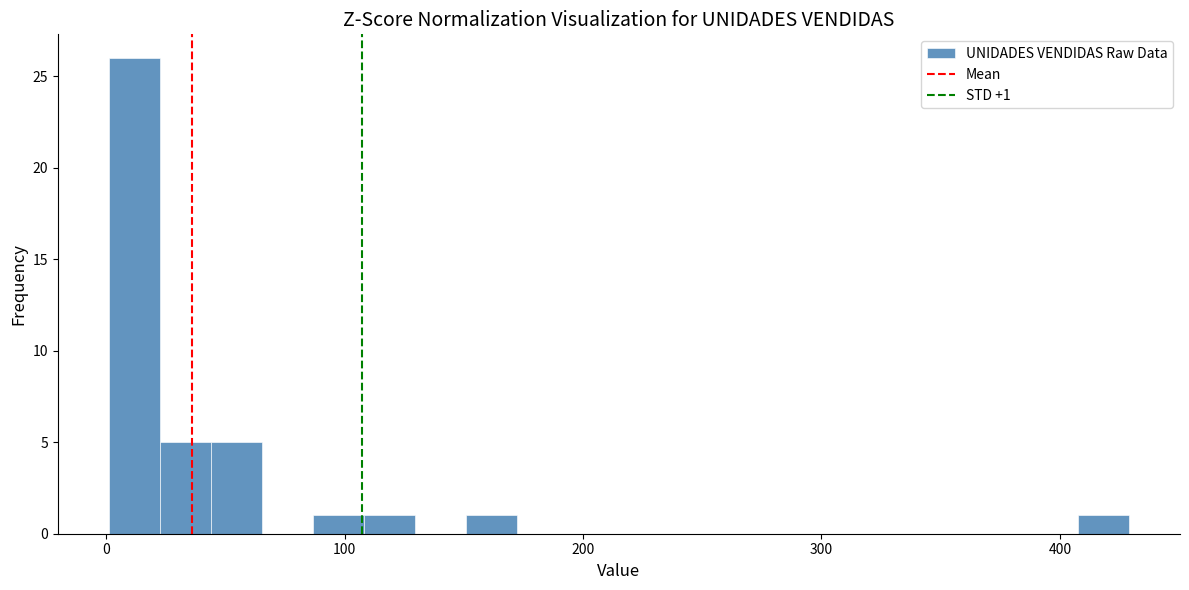

Around what value on the x-axis is the tallest bar? Give the approximate position of its centre, as read against the axis.

10